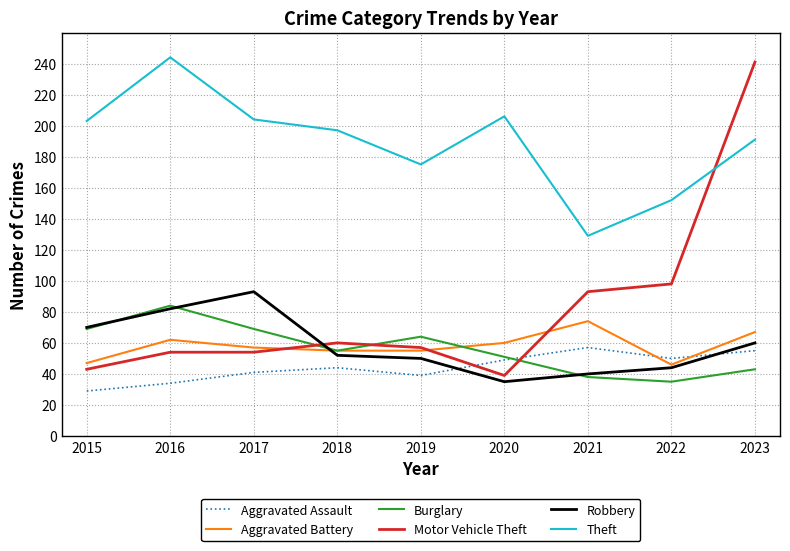

Which category has the highest value across all series?

2016